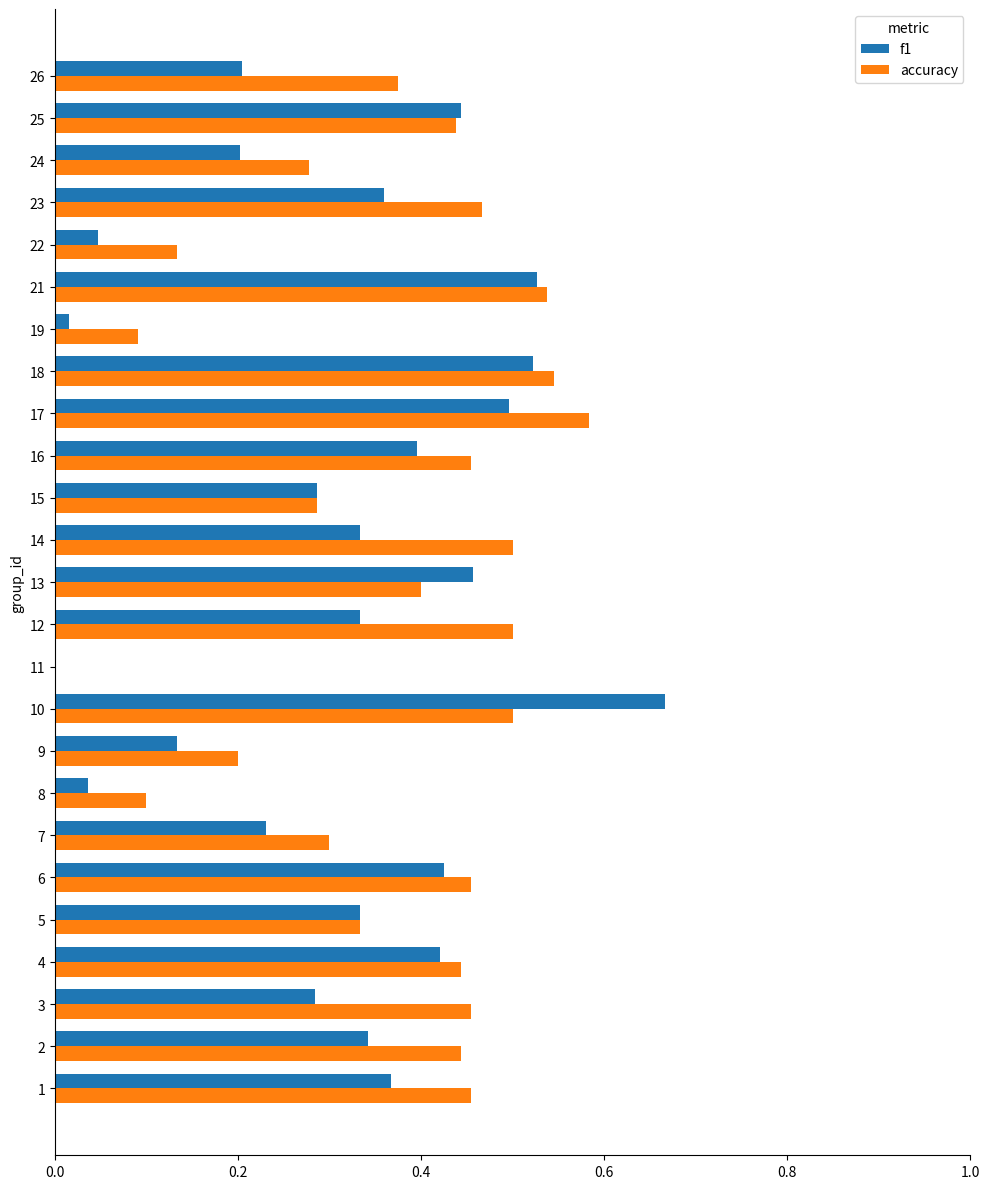

What is the sum of all f1 values?

7.9